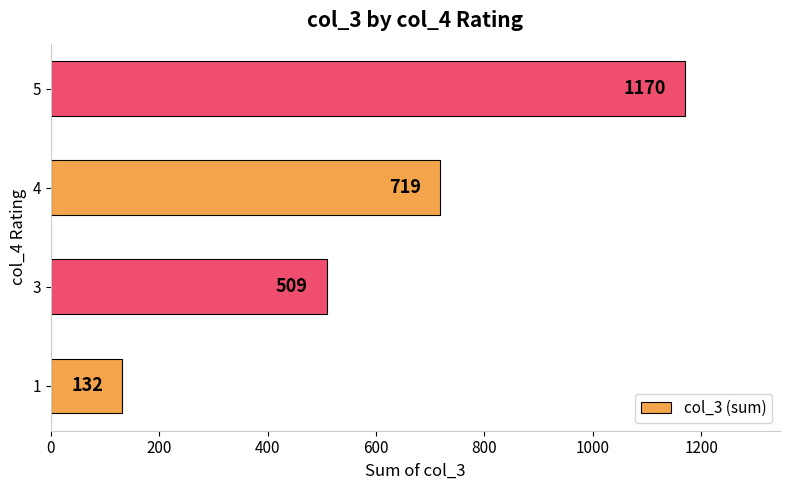

True or false: the data shows 132 at 1.

True